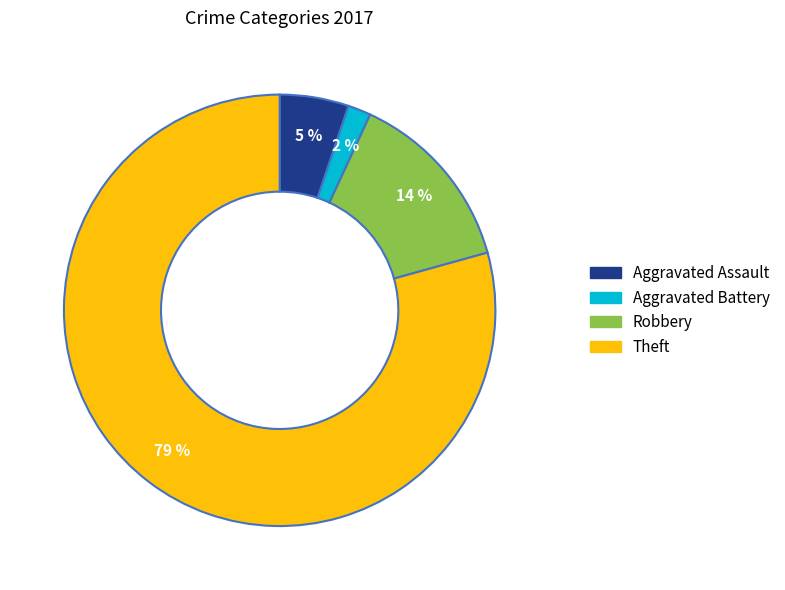

To the nearest percent, what is the average slice percentage?

25%